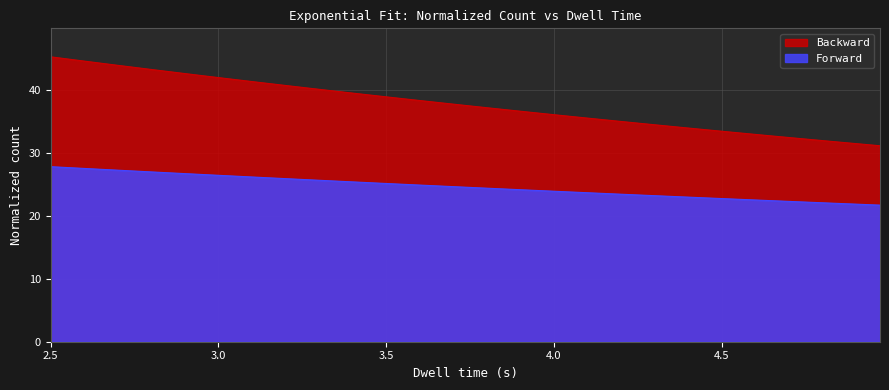

Reading left to right, extract all data points from this chart.

Forward: 27.9	27.7	27.5	27.3	27.1	27.0	26.8	26.6	26.4	26.3	26.1	25.9	25.8	25.6	25.4	25.3	25.1	24.9	24.8	24.6	24.4	24.3	24.1	24.0	23.8	23.7	23.5	23.4	23.2	23.0	22.9	22.8	22.6	22.5	22.3	22.2	22.0	21.9	21.7
Backward: 45.4	44.9	44.5	44.0	43.6	43.2	42.8	42.3	41.9	41.5	41.1	40.7	40.3	39.9	39.5	39.1	38.7	38.4	38.0	37.6	37.2	36.9	36.5	36.2	35.8	35.5	35.1	34.8	34.4	34.1	33.8	33.4	33.1	32.8	32.5	32.1	31.8	31.5	31.2